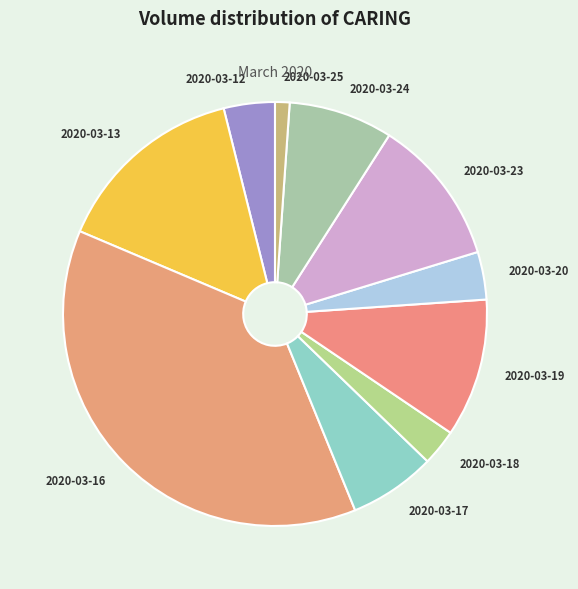

True or false: 2020-03-20 accounts for 15% of the total.

False